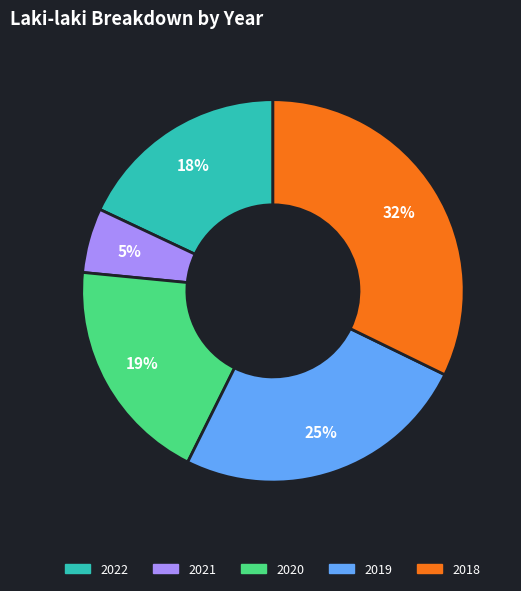

Between 2022 and 2018, which is larger?

2018